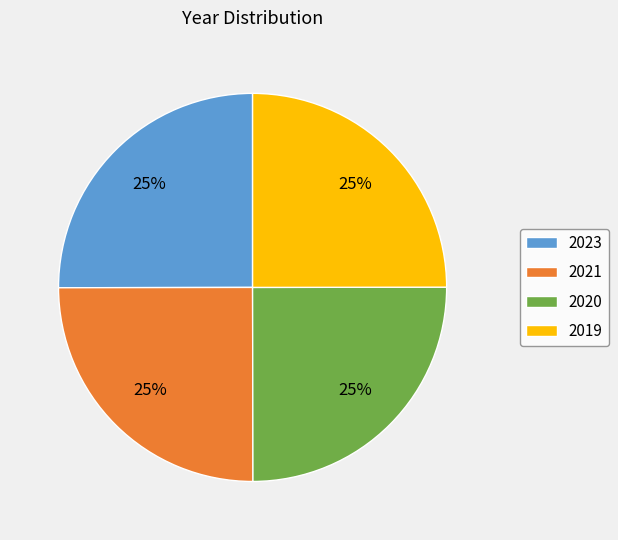

Is it true that 2019 is 25% of the pie?

True